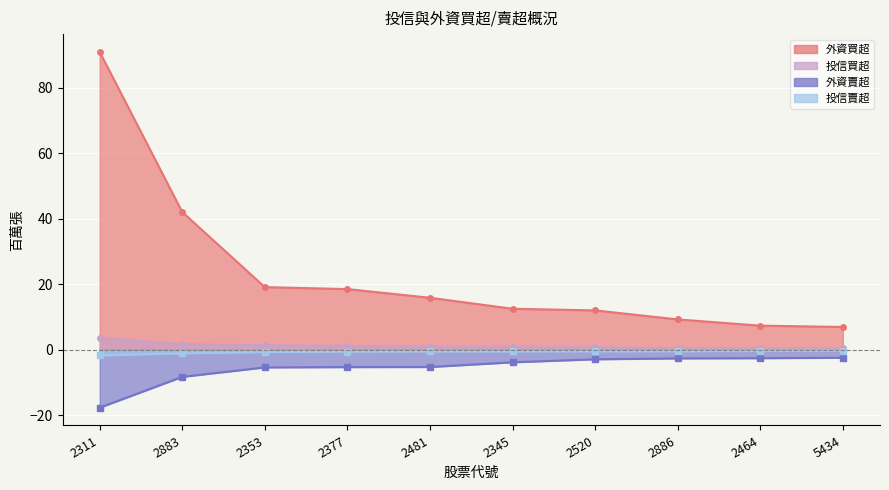

At which label is 投信買超 closest to 2?

2883